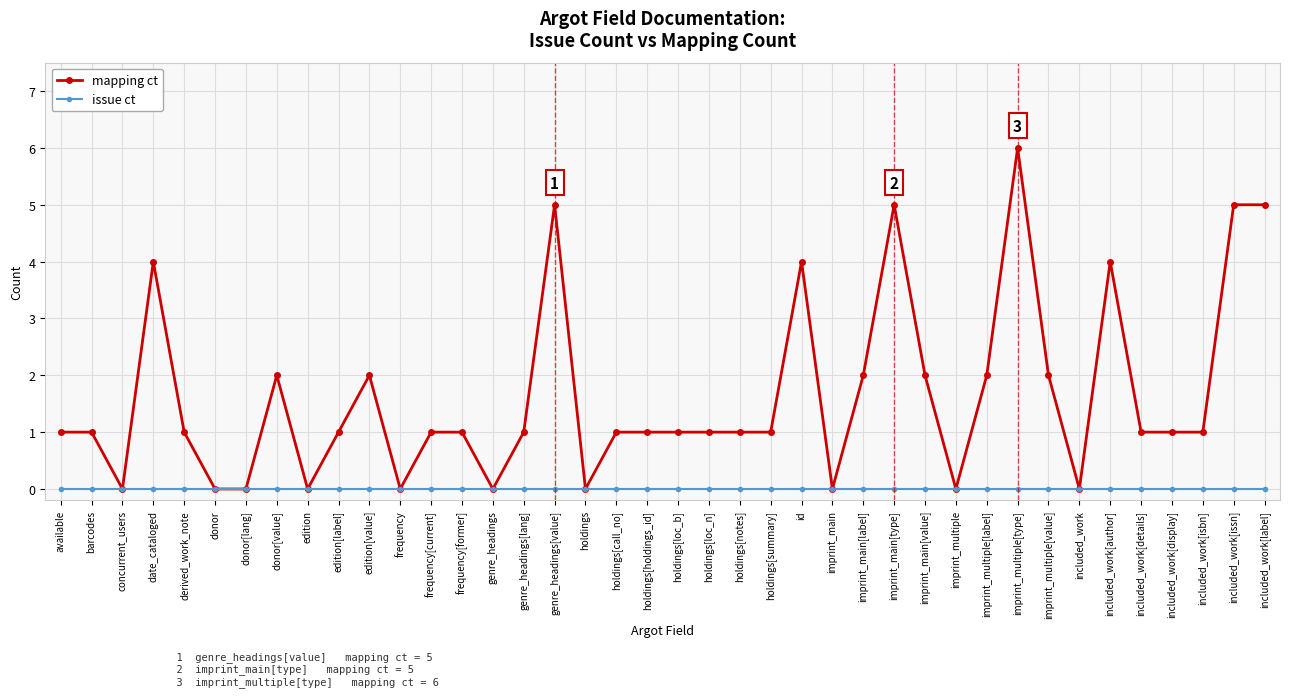

Is the value of mapping ct at available greater than the value of issue ct at barcodes?

Yes